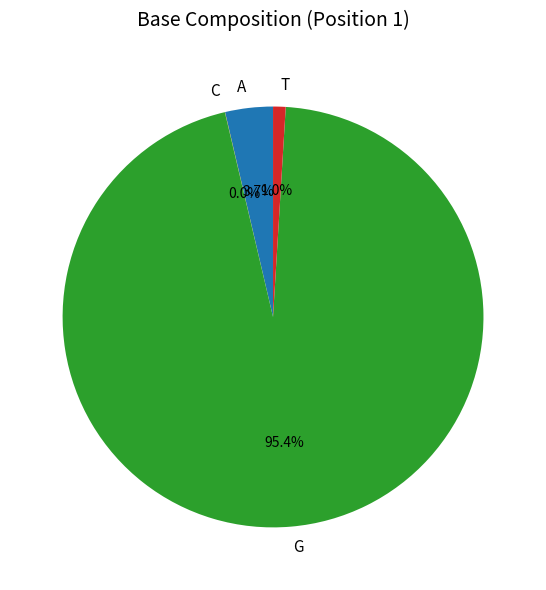

Between A and G, which is larger?

G